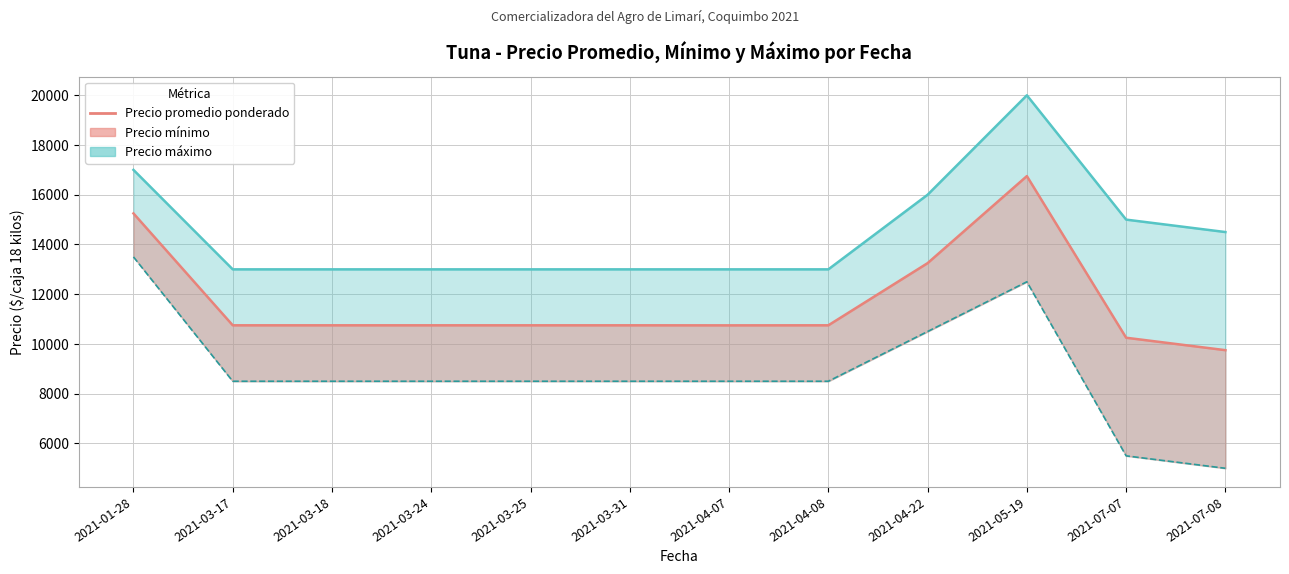

What is the sum of all values?

140498